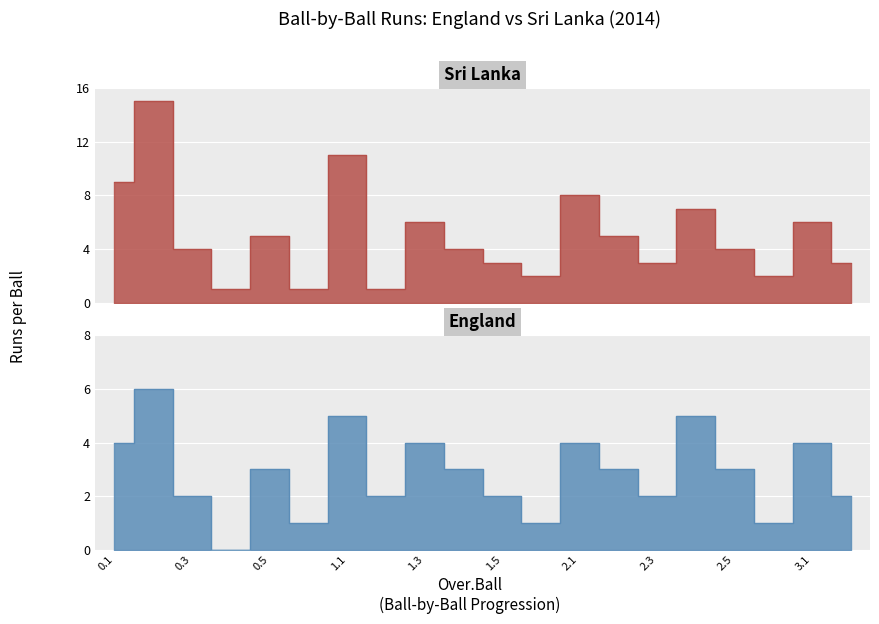

Between which two adjacent categories do Sri Lanka and England first intersect?

1.1 and 1.2